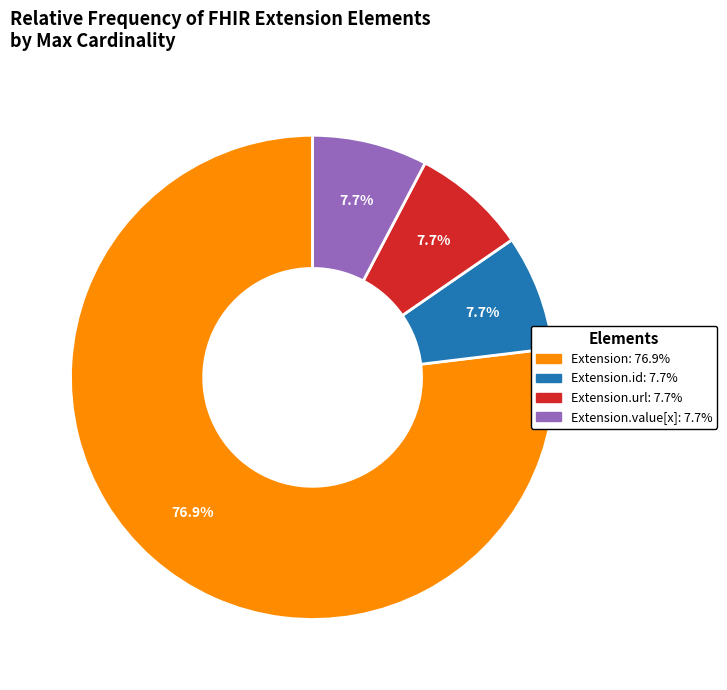

Does any single category account for the majority?

Yes